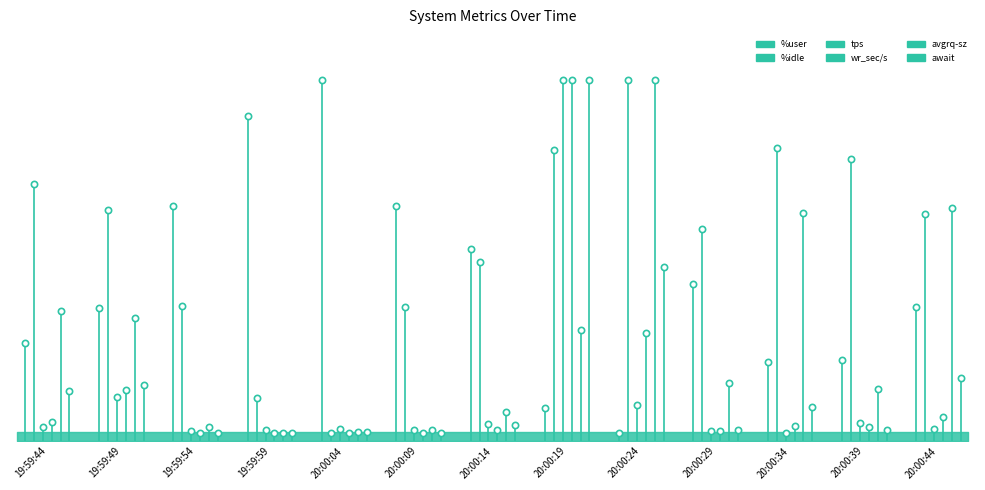

How many values in %user are above zero?

1